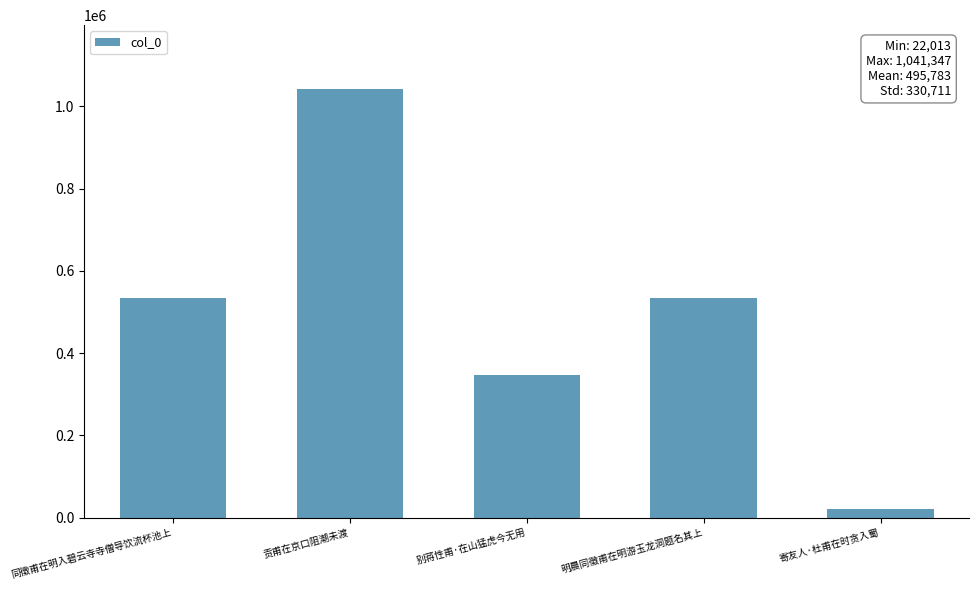

Read the value at 贡甫在京口阻潮未渡, to the nearest 100.

1041300